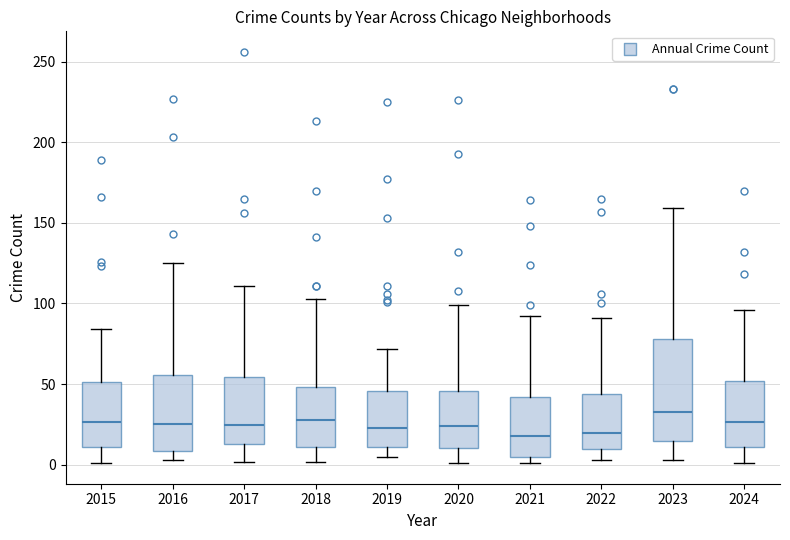

Which box is the tallest, from its lower edge to its upper edge?

2023